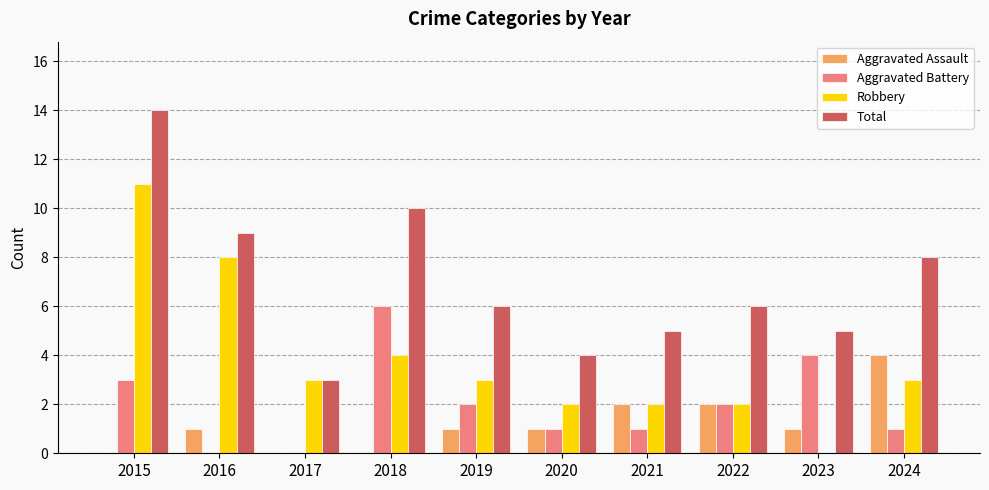

Reading left to right, list all the values displayed in this chart.

Aggravated Assault: 0	1	0	0	1	1	2	2	1	4
Aggravated Battery: 3	0	0	6	2	1	1	2	4	1
Robbery: 11	8	3	4	3	2	2	2	0	3
Total: 14	9	3	10	6	4	5	6	5	8